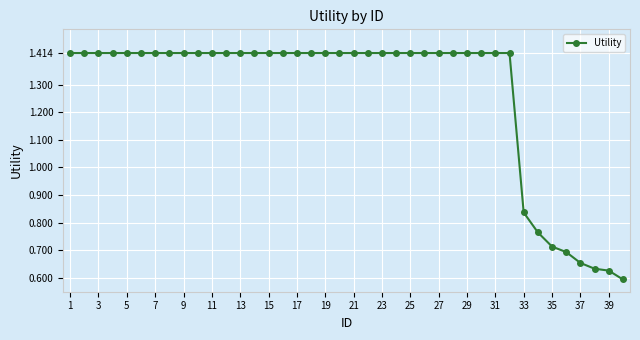

How many lines are shown in the chart?

1